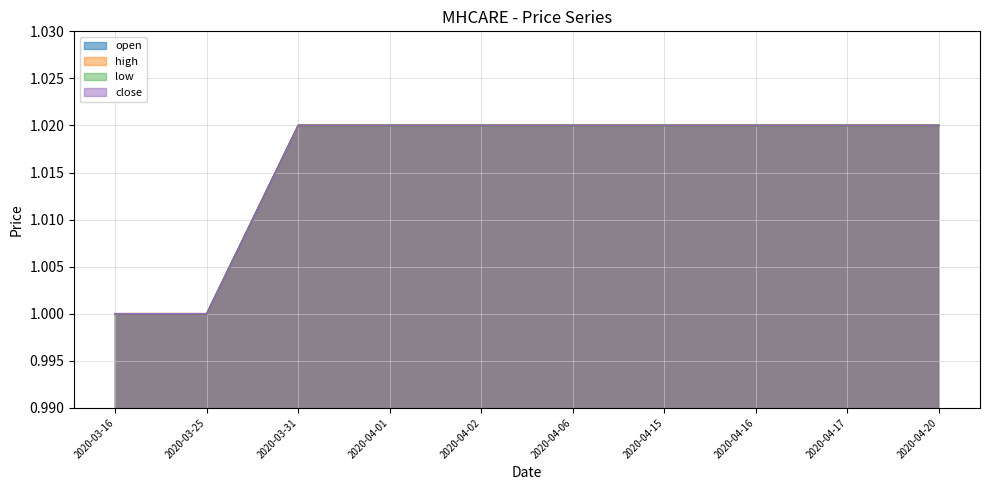

True or false: high has more than 0 points higher than both neighbors.

False